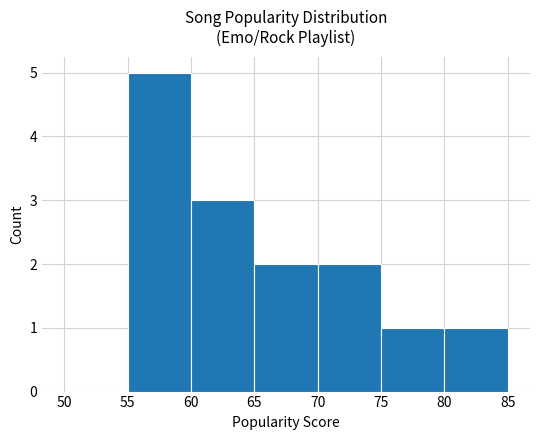

The chart shows a value of 2 at 75. True or false?

False